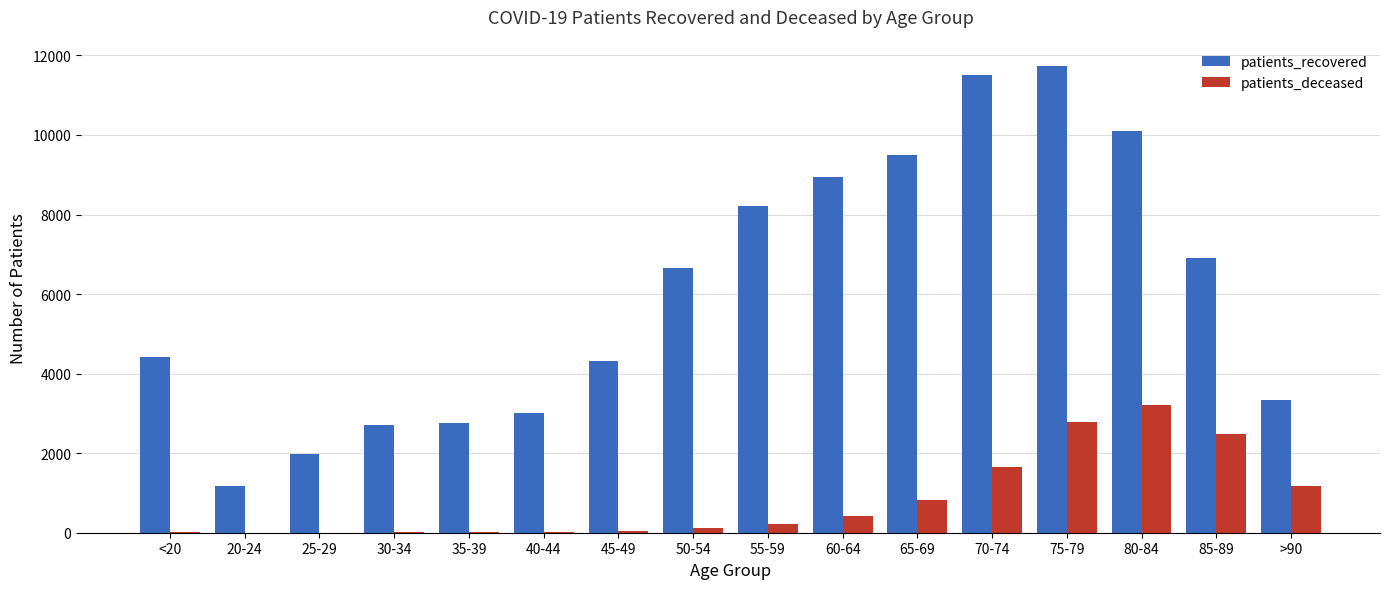

Which series changed the most between 75-79 and 85-89?

patients_recovered